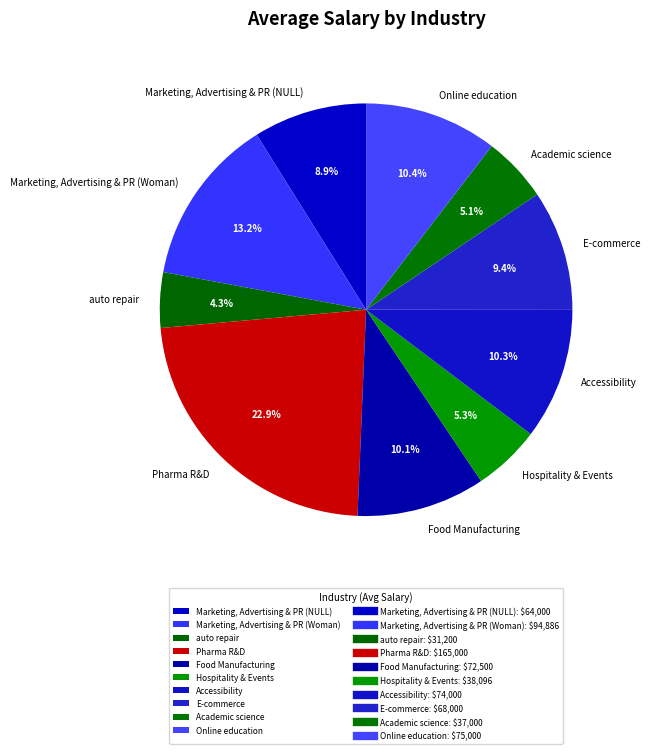

Count the number of slices in the pie.

10